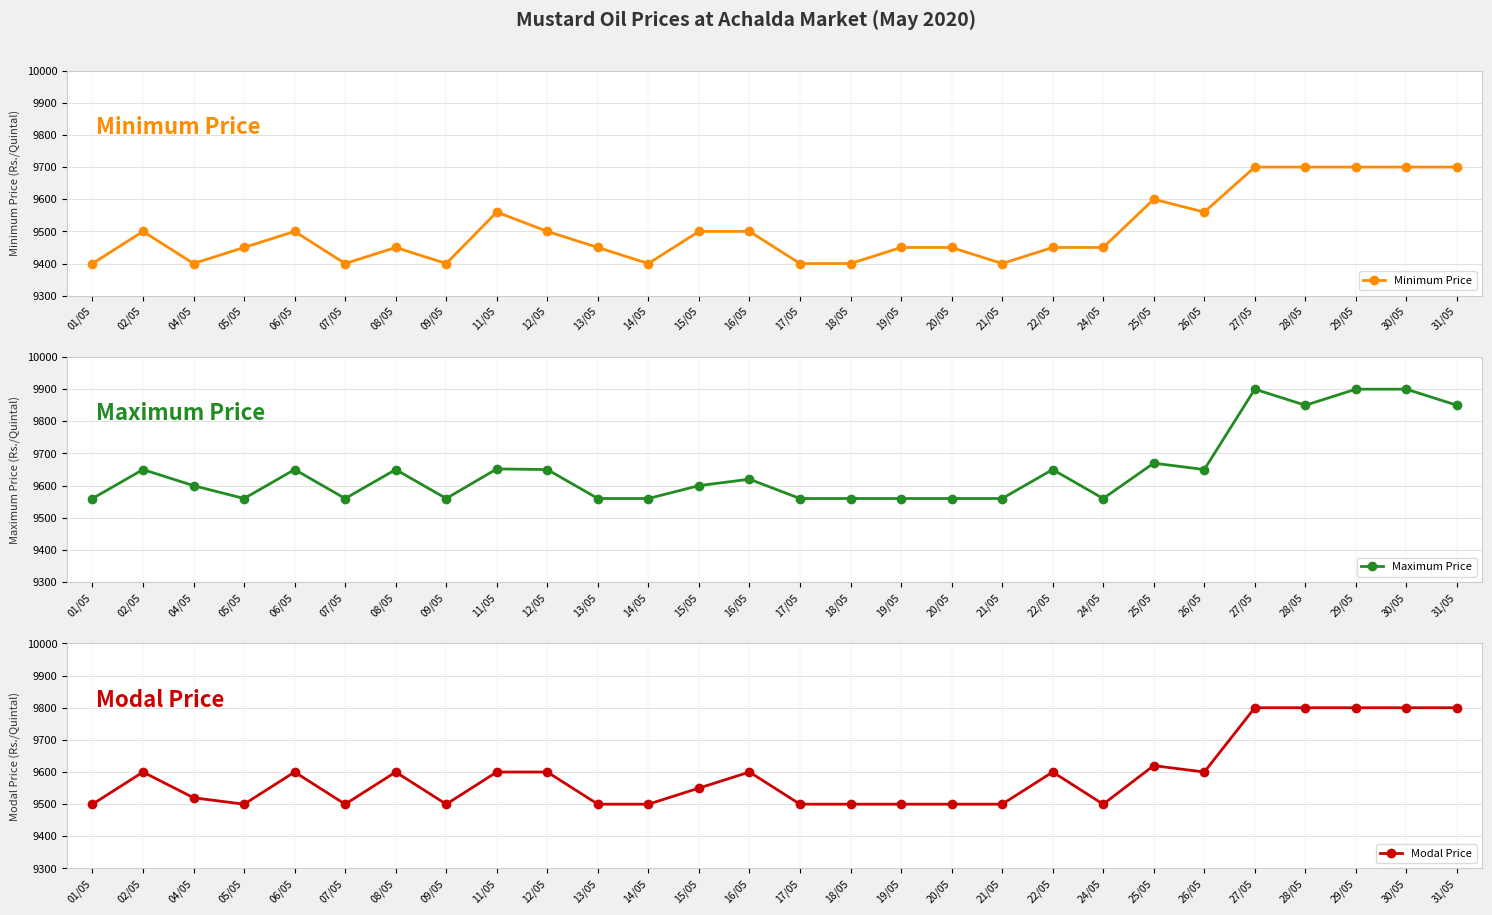

Which has a higher value, 13/05 or 18/05?

13/05